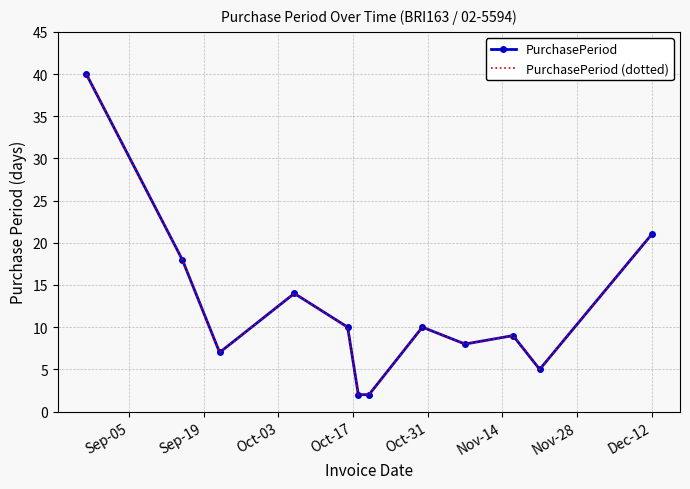

What is the minimum value shown in the chart?

2